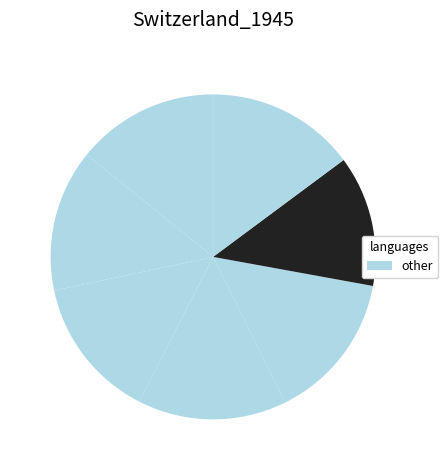

To the nearest percent, what is the average slice percentage?

14%